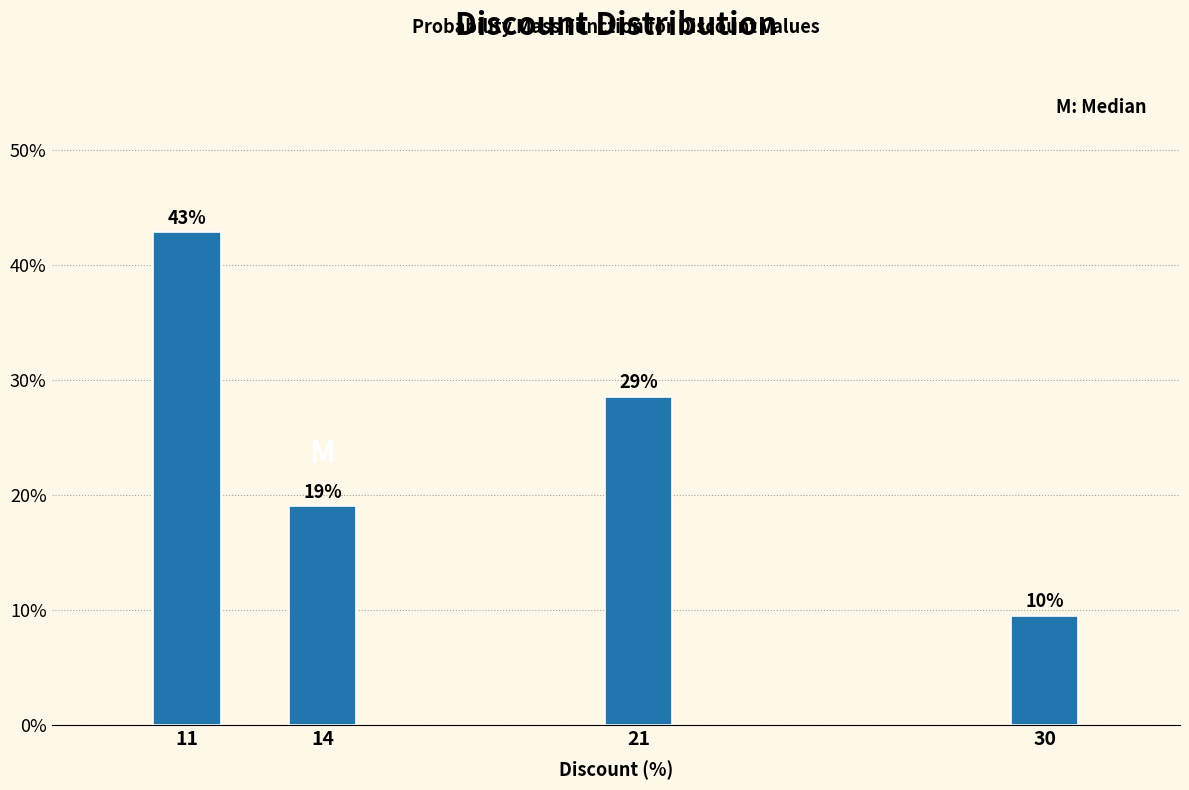

What is the difference between the second highest and minimum values?

19.0